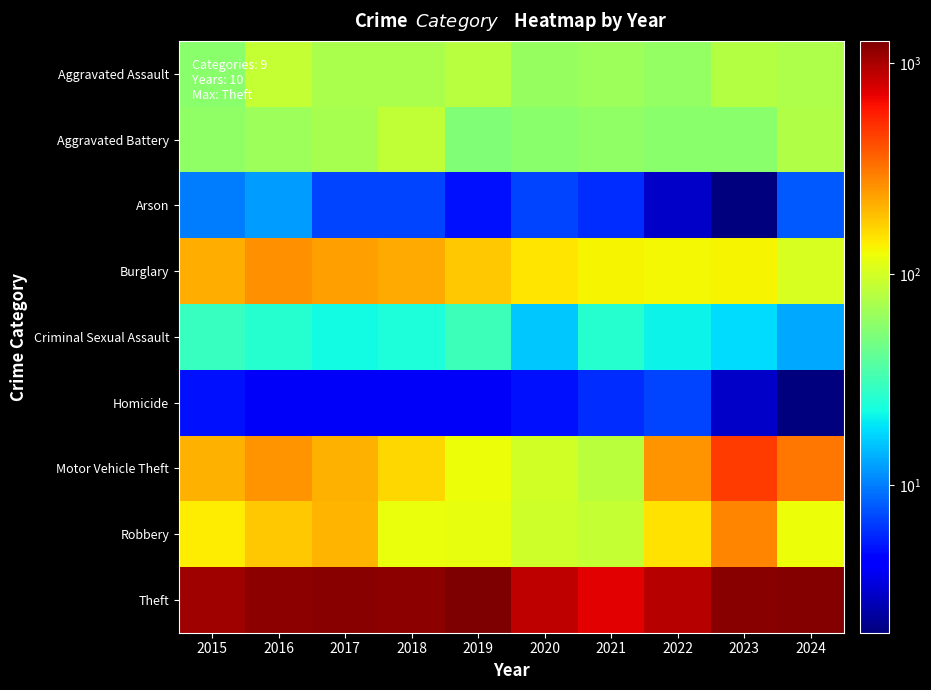

At how many categories does at least one series exceed 1108?

6